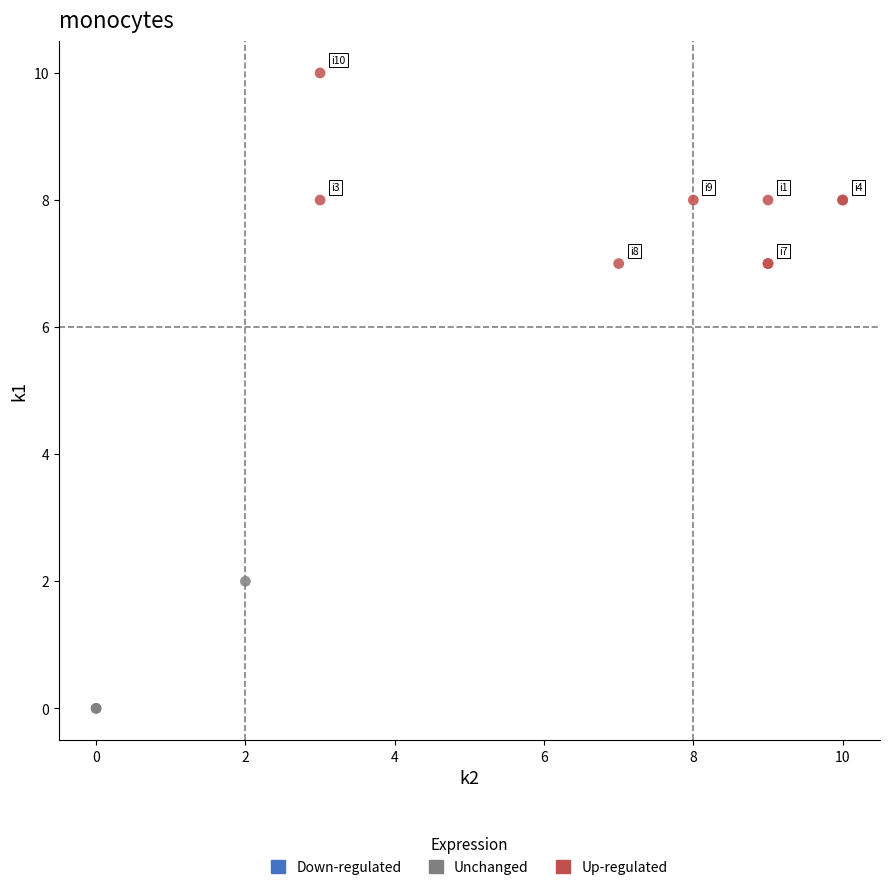

Which series reaches the maximum Y coordinate?

Up-regulated